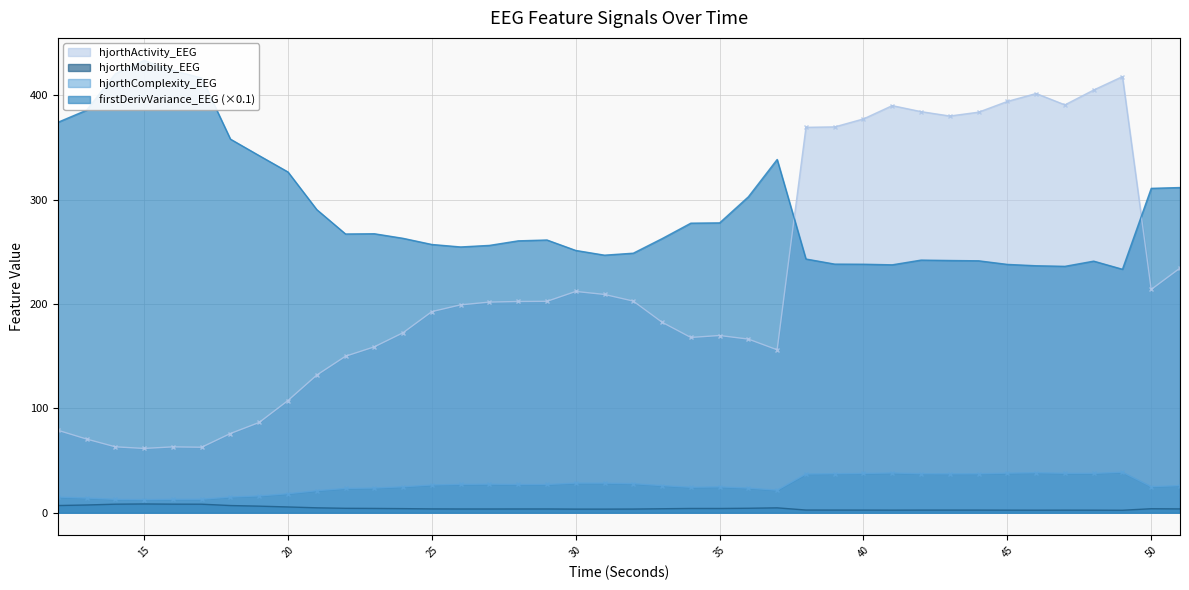

What is the maximum value for hjorthComplexity_EEG?

38.8